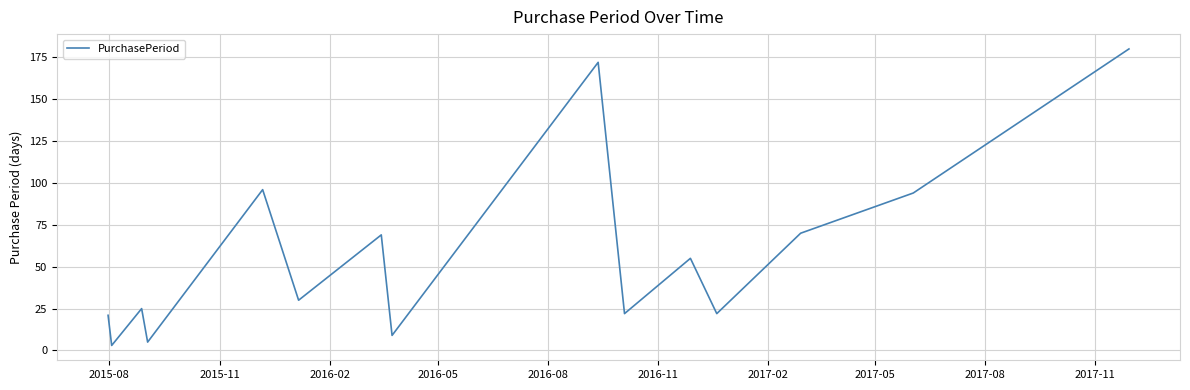

Count the number of data series in this chart.

1